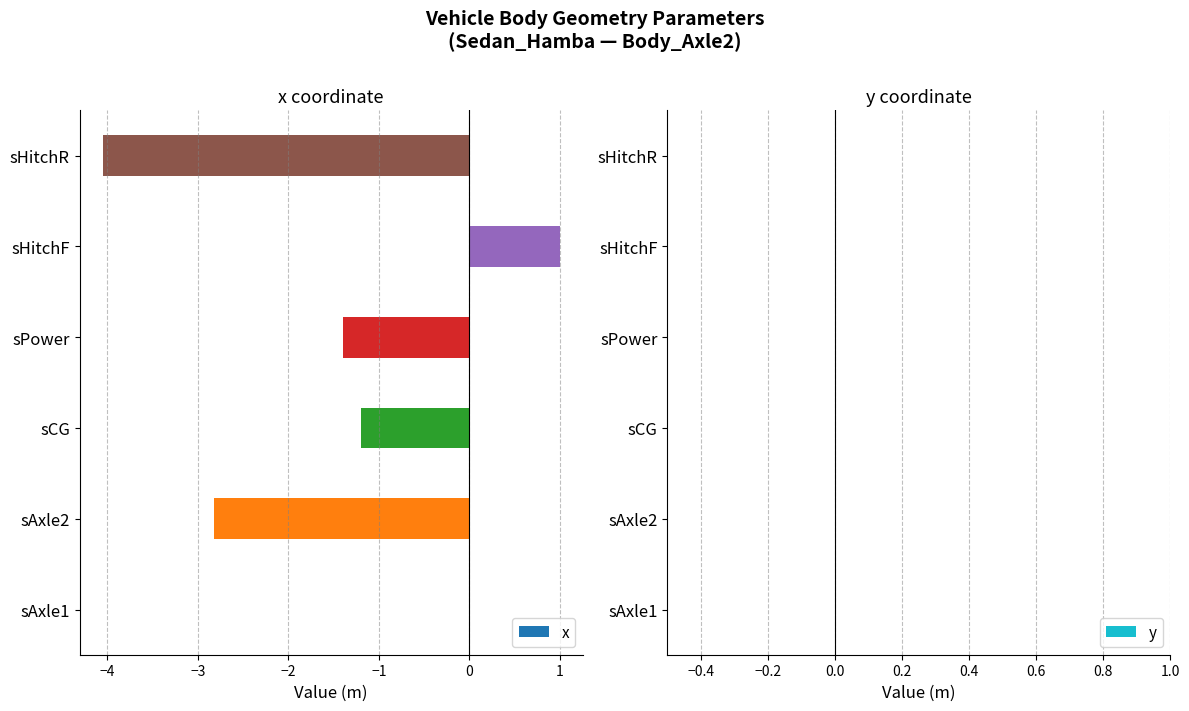

How many series are shown in this chart?

1